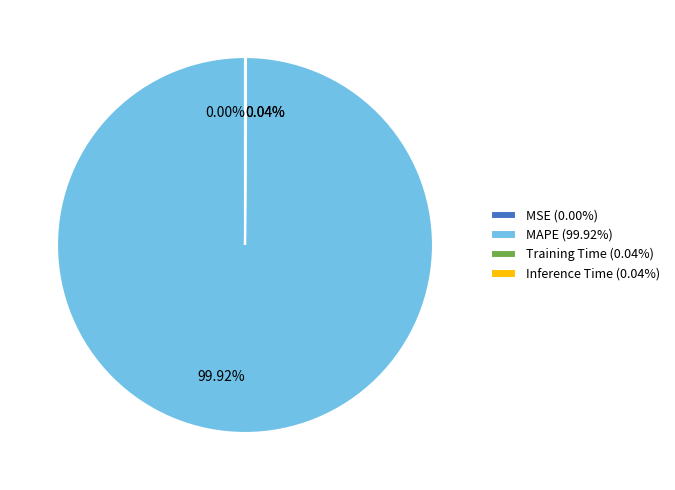

Does any single category account for the majority?

Yes